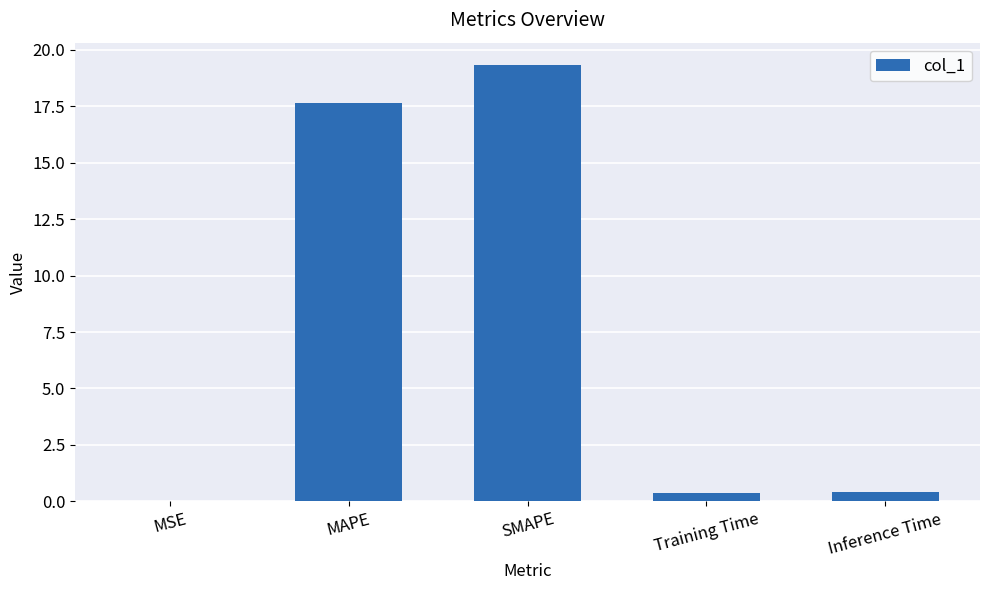

At which category does the chart reach its peak across all series?

SMAPE